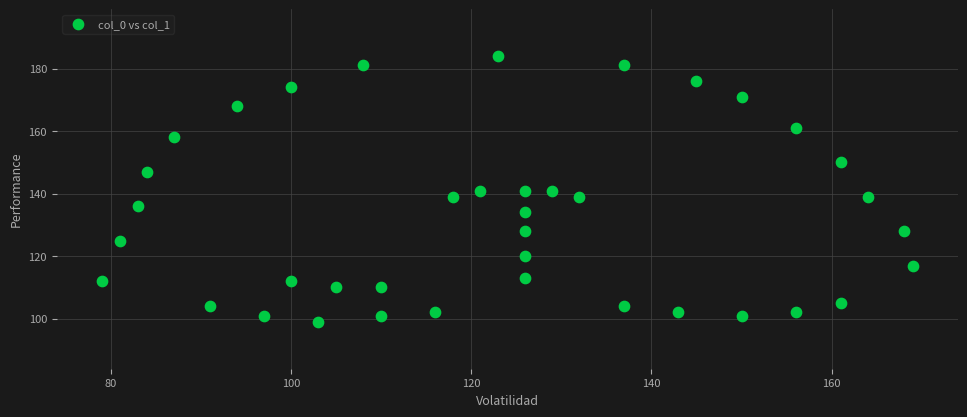

What is the range of X values (max minus min)?

90